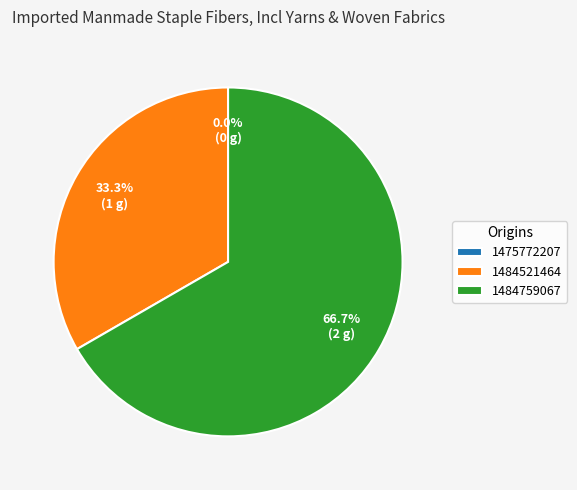

Which has a higher value, 1475772207 or 1484759067?

1484759067